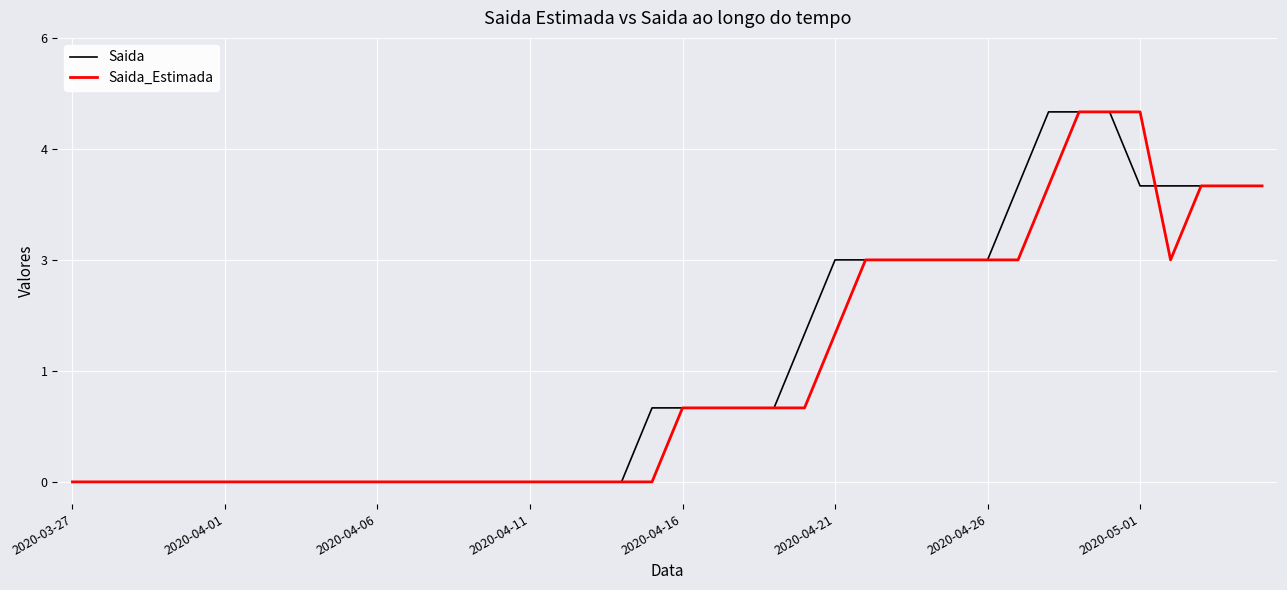

Which series has the largest total across all categories?

Saida